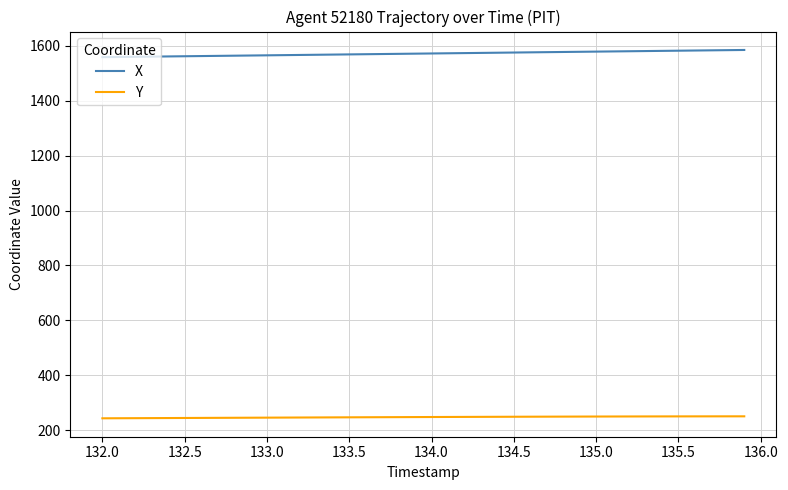

What is the minimum value shown in the chart?

243.3